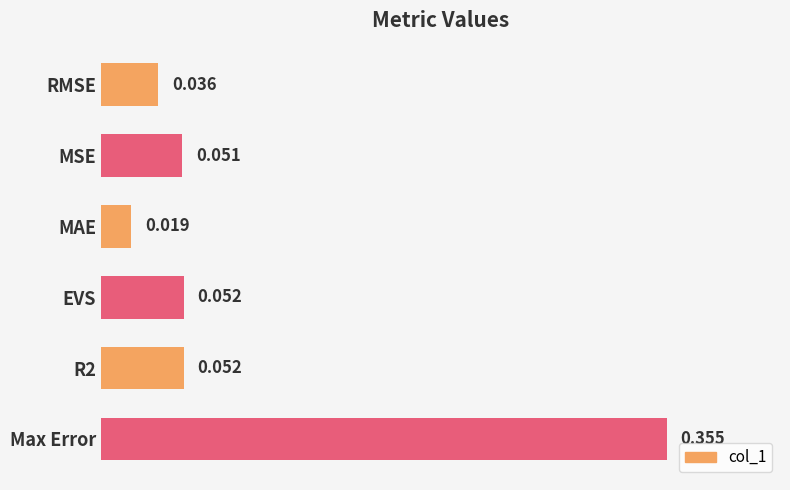

At which label is the value closest to 0?

MAE